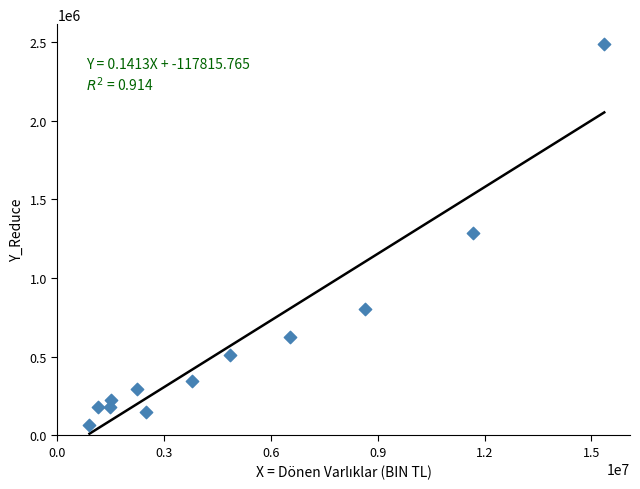

What is the range of X values (max minus min)?

14460912.8